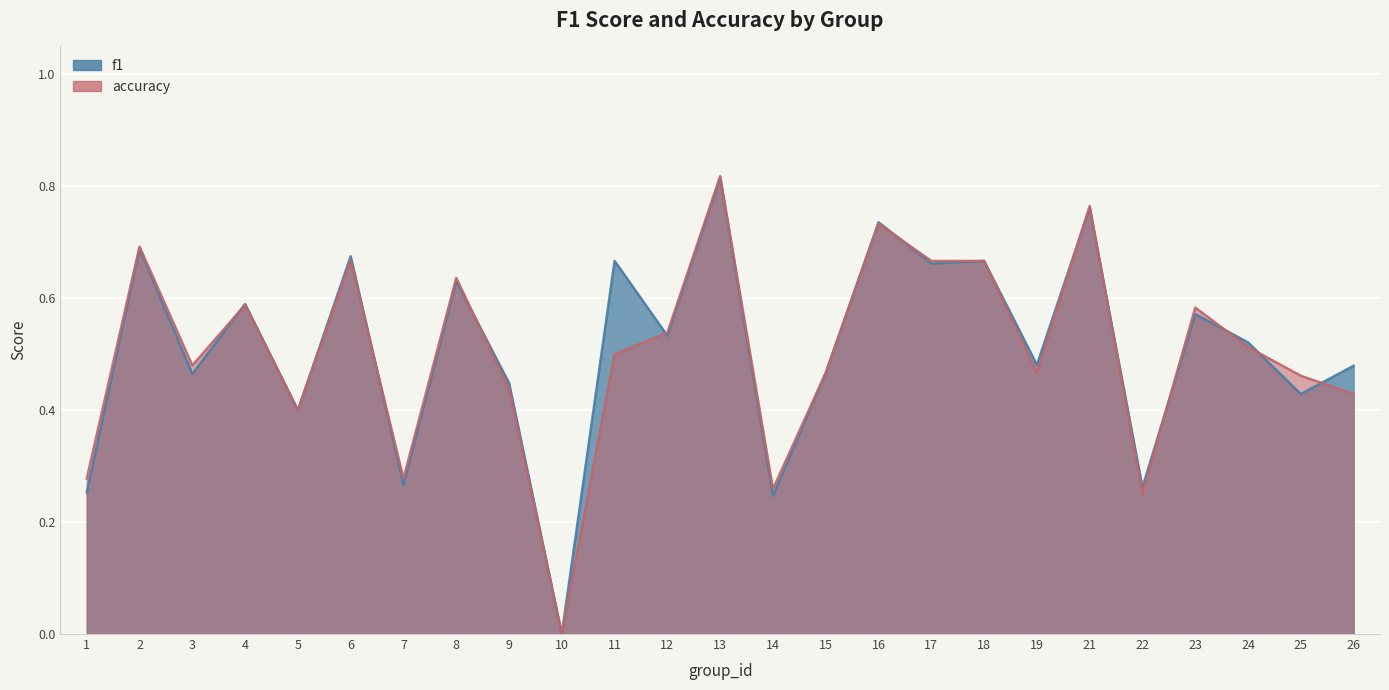

Does the chart display data point markers on the line(s)?

No